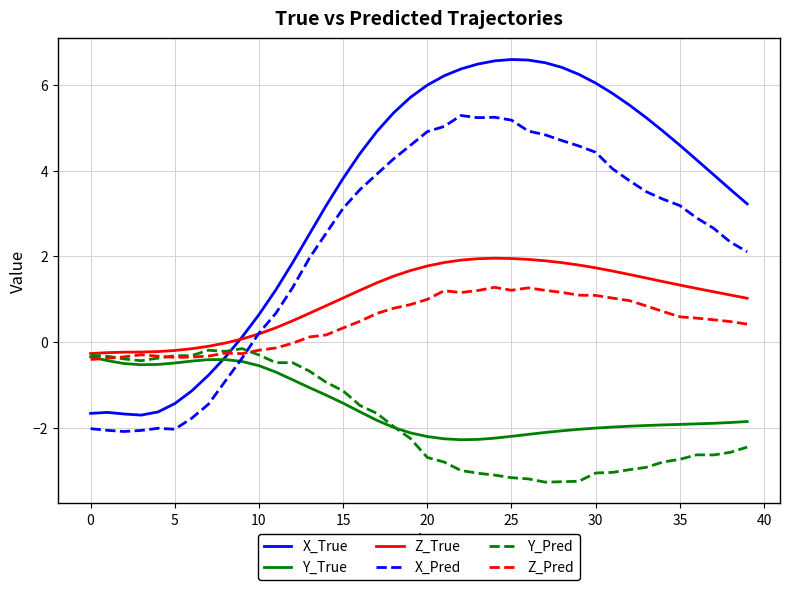

Which series has the largest total across all categories?

X_True